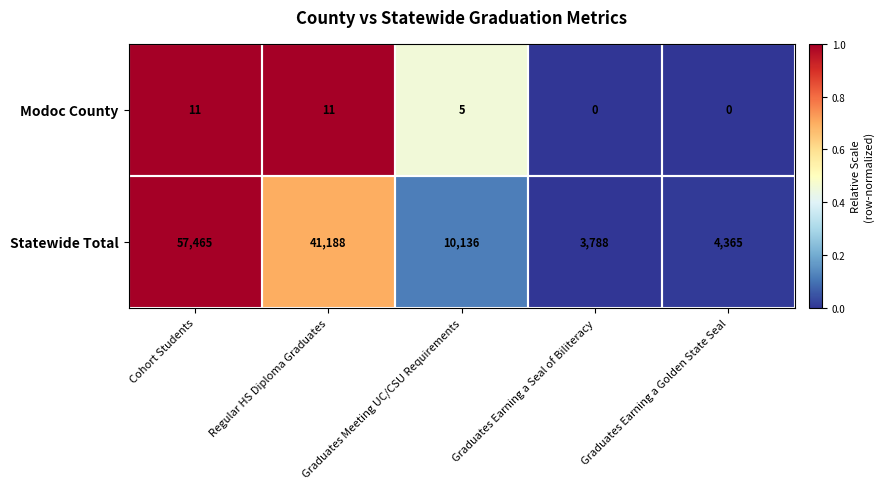

At Regular HS Diploma Graduates, list the series in order from smallest to largest.

Modoc County, Statewide Total